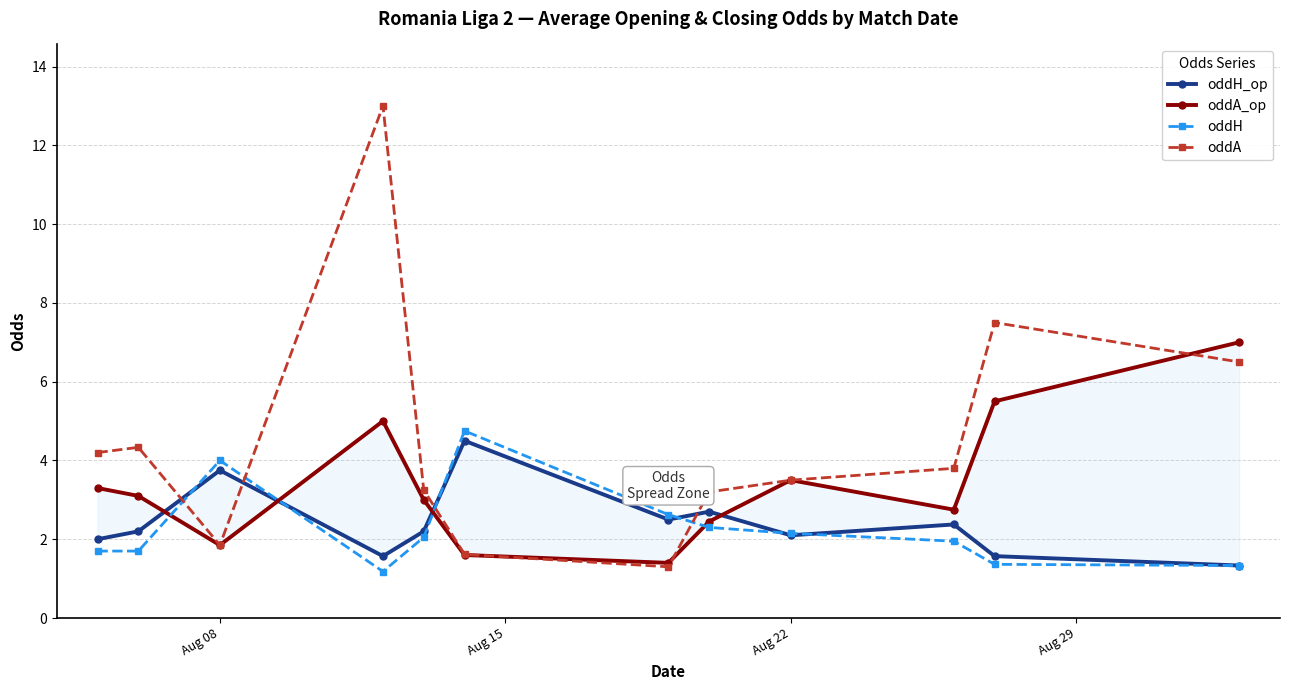

Does the chart display data point markers on the line(s)?

Yes